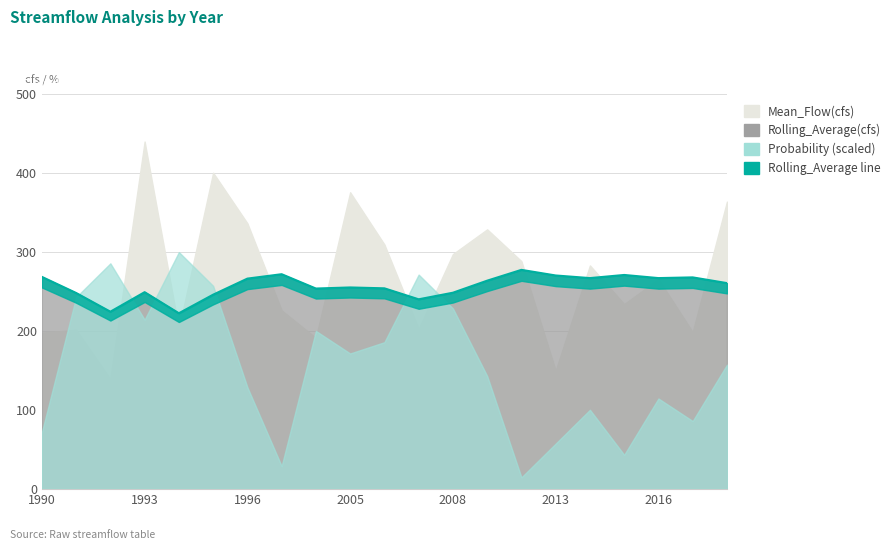

At which label is the value closest to 249?

1993